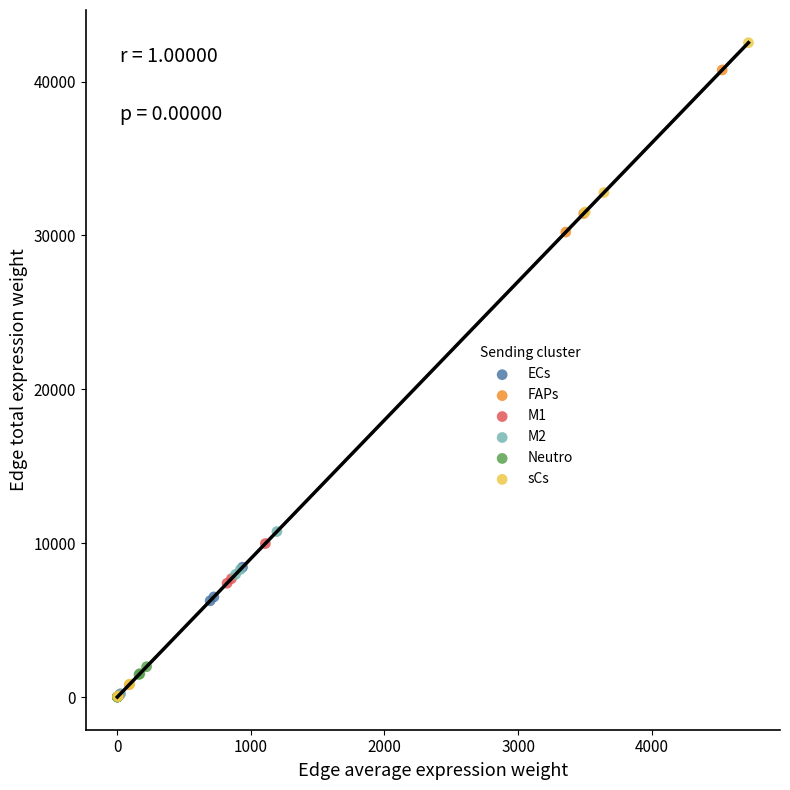

Which series has the largest Y range (max minus min)?

sCs